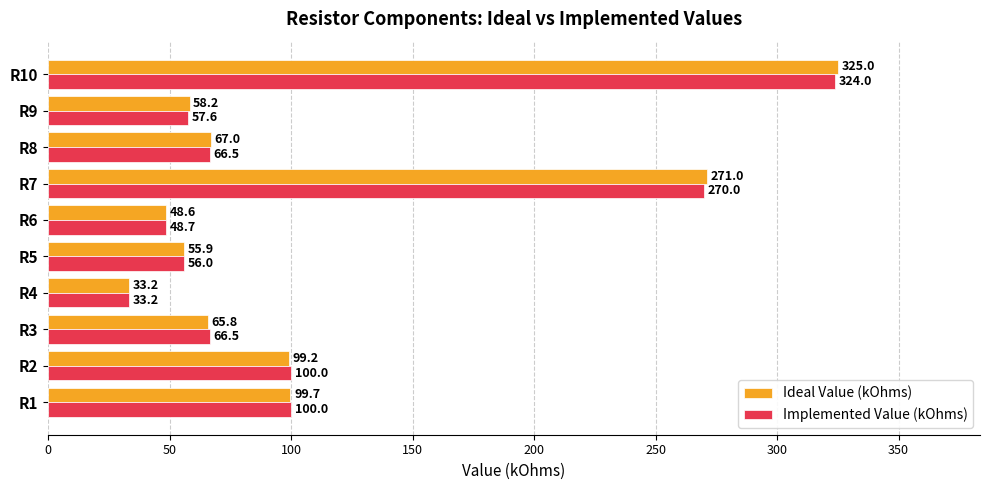

Count the number of data series in this chart.

2